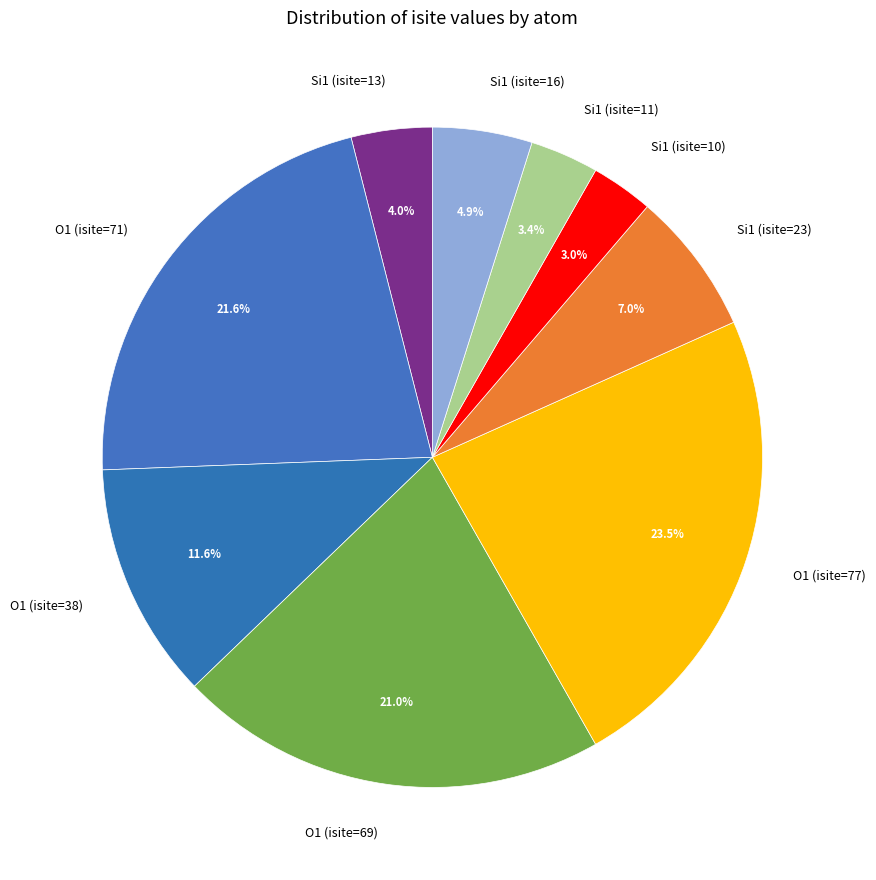

Is there a majority slice in this chart?

No